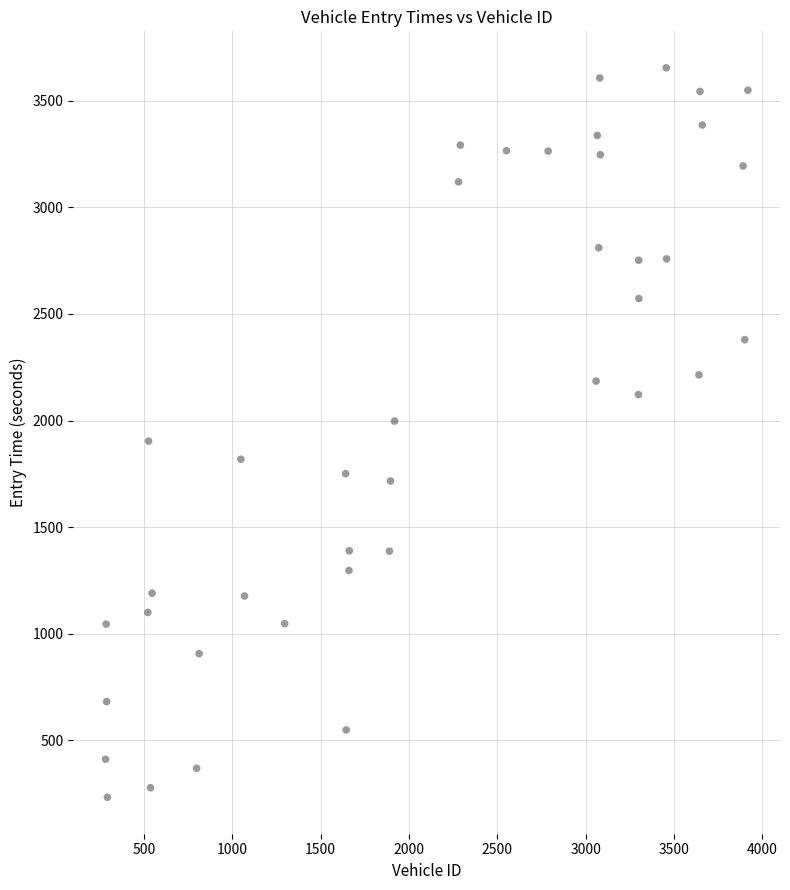

What is the range of X values (max minus min)?

3634.0